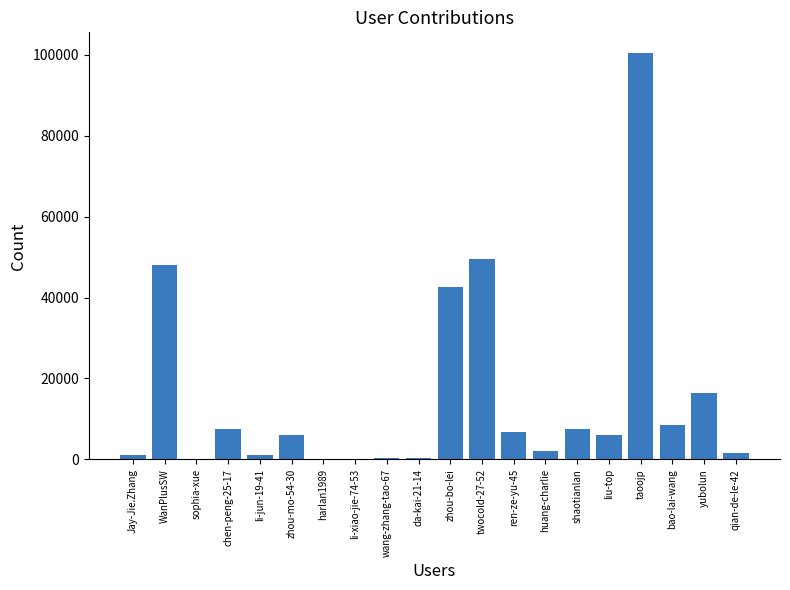

What is the difference between the values at twocold-27-52 and liu-top?

43431